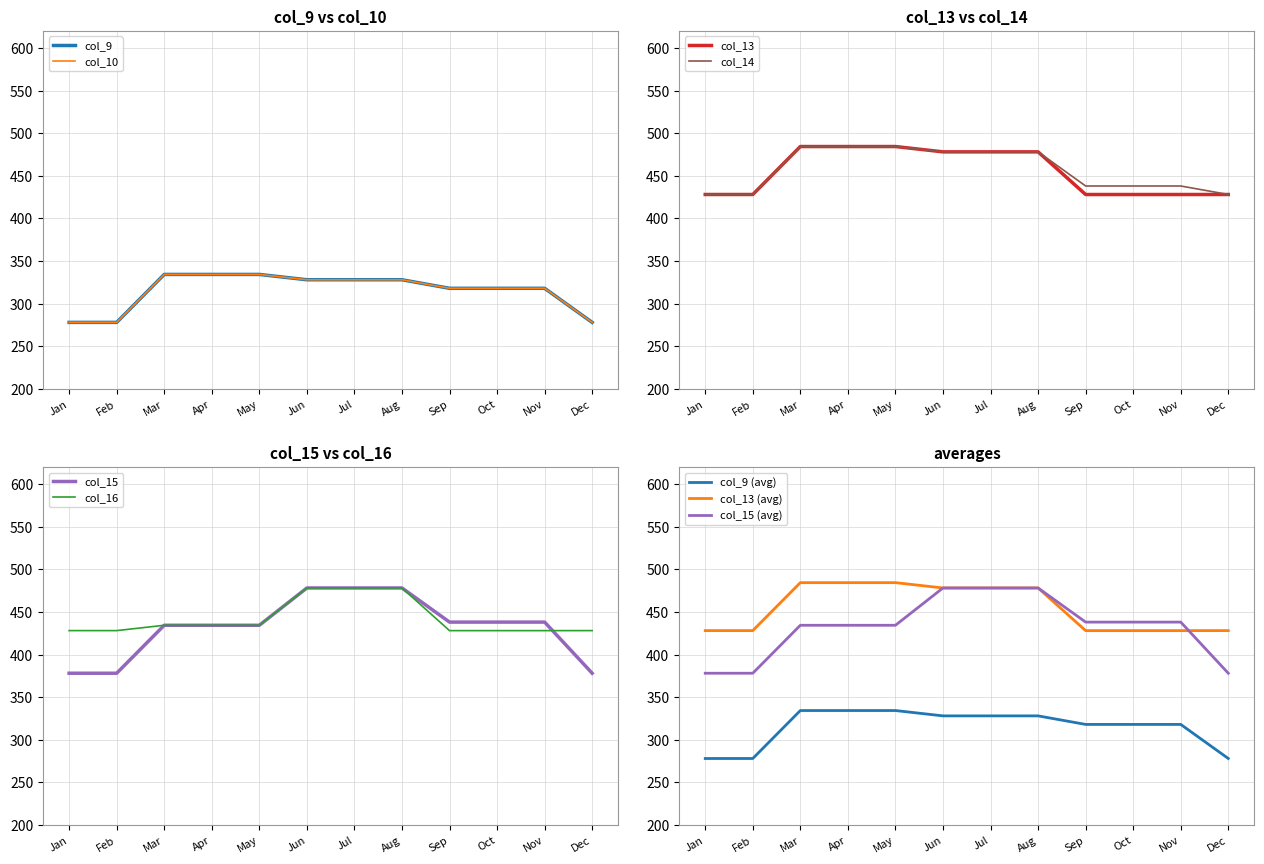

The col_15 series shows 438.1 at Sep. True or false?

True